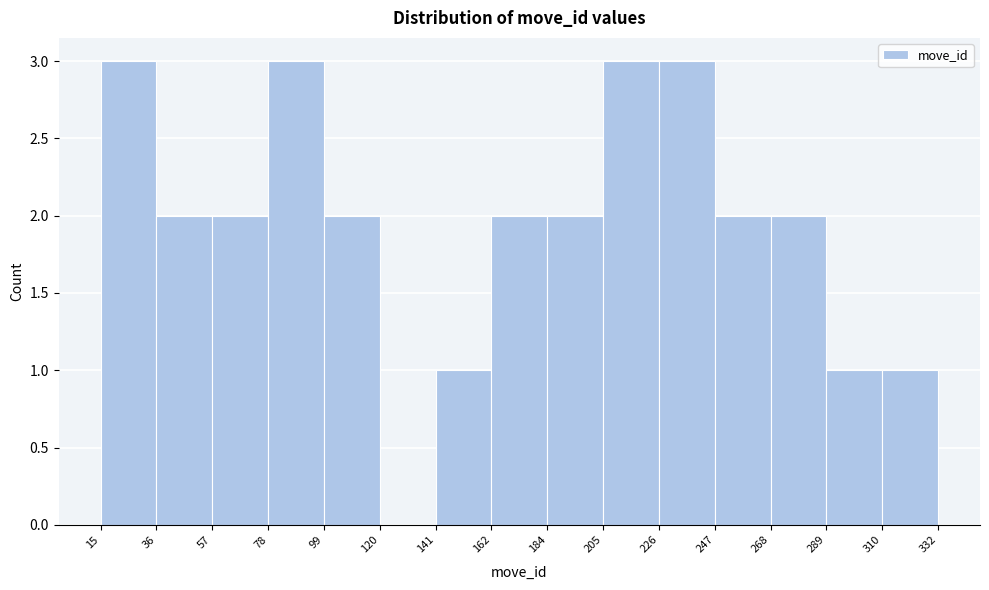

Reading left to right, list every bar in this chart as the range it spans on the x-axis followed by its height. The values are not printed on the chart, so give them approximately, as read against the axis.

15 to 36: 3
36 to 57: 2
57 to 78: 2
78 to 99: 3
99 to 120: 2
120 to 141: 0
141 to 162: 1
162 to 184: 2
184 to 205: 2
205 to 226: 3
226 to 247: 3
247 to 268: 2
268 to 289: 2
289 to 310: 1
310 to 332: 1